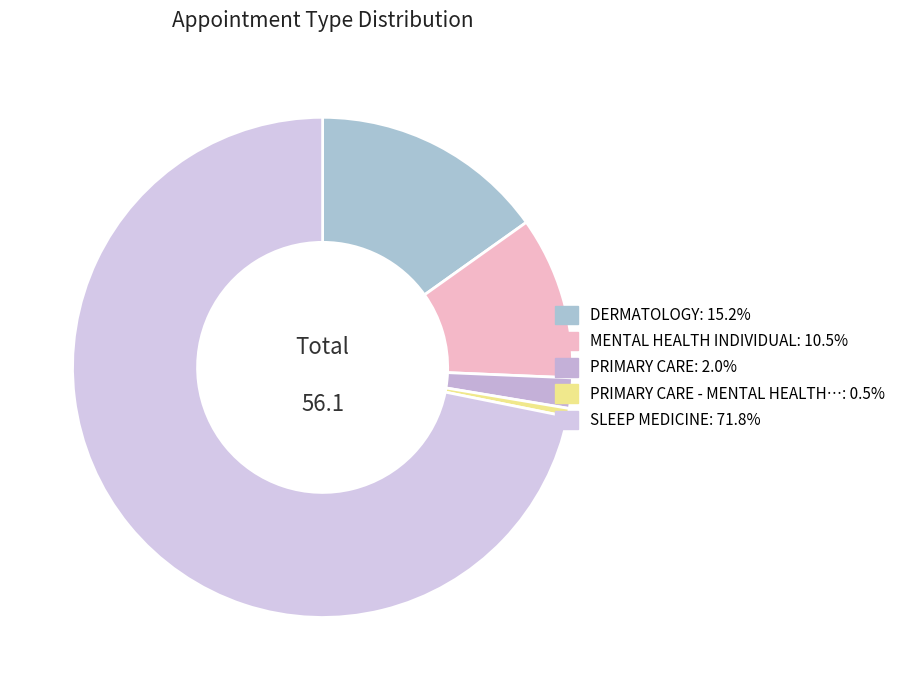

How many segments does this pie chart have?

5